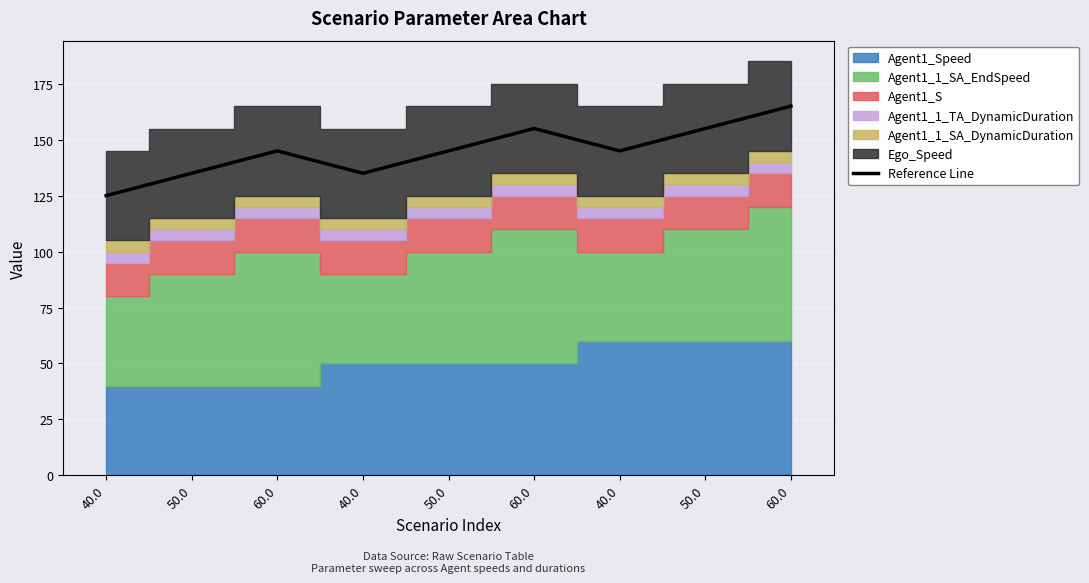

Count the number of values greater than 145.

3